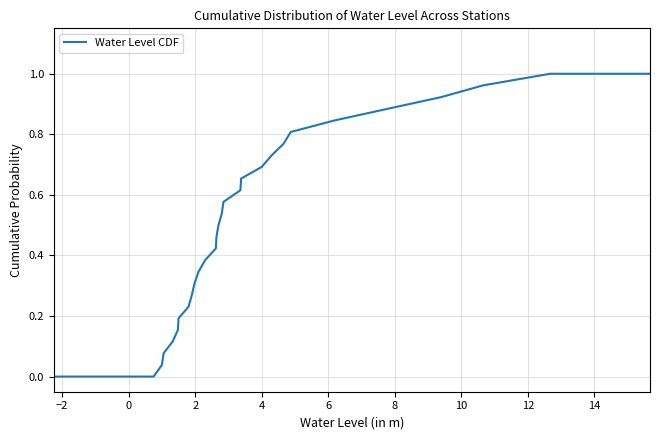

Is this an area chart (filled region under the line)?

No